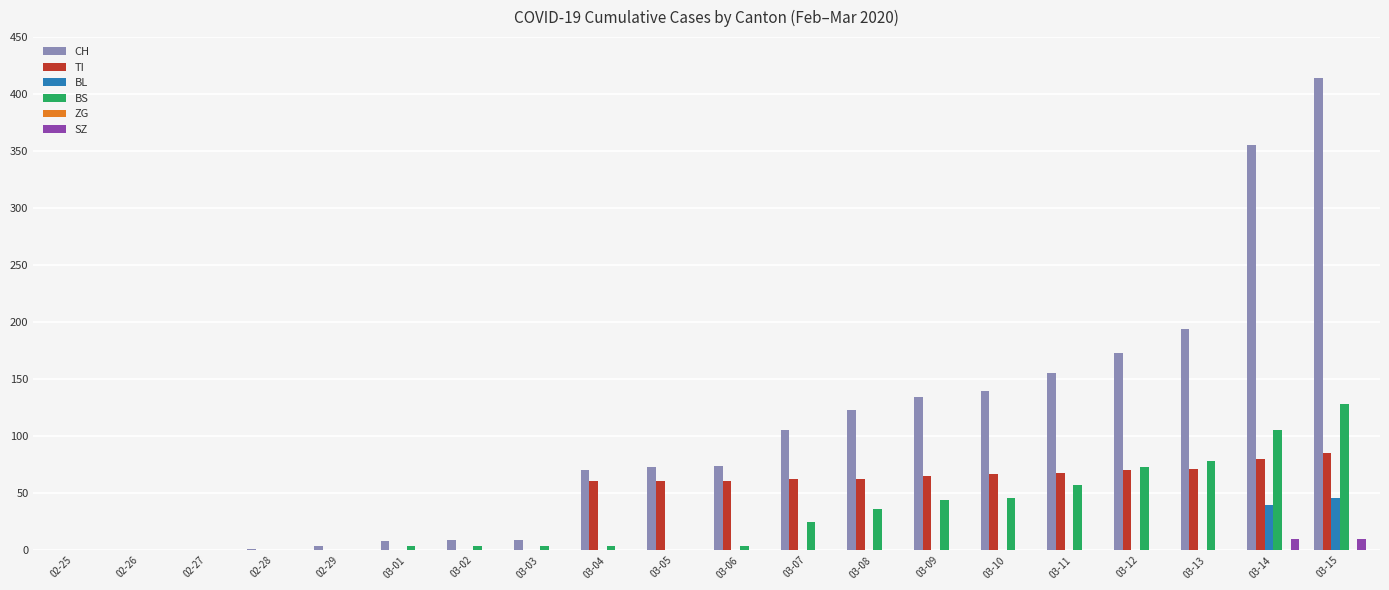

What is the greatest value displayed?

414